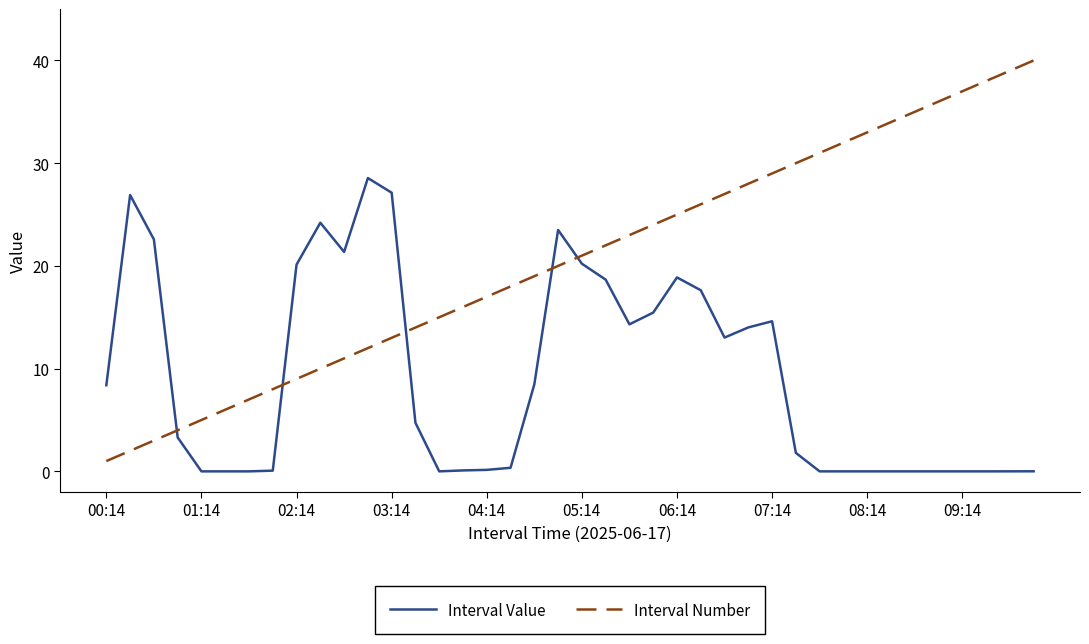

What is the difference between the maximum and minimum values in the Interval Value series?

28.6